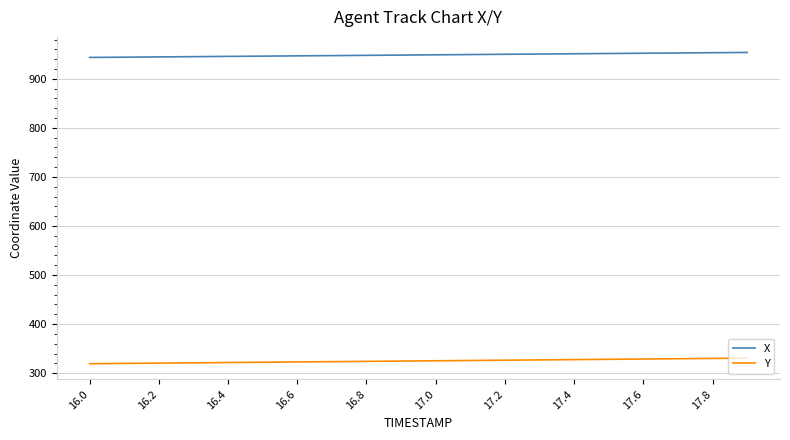

List the series in order of their peak value, lowest first.

Y, X